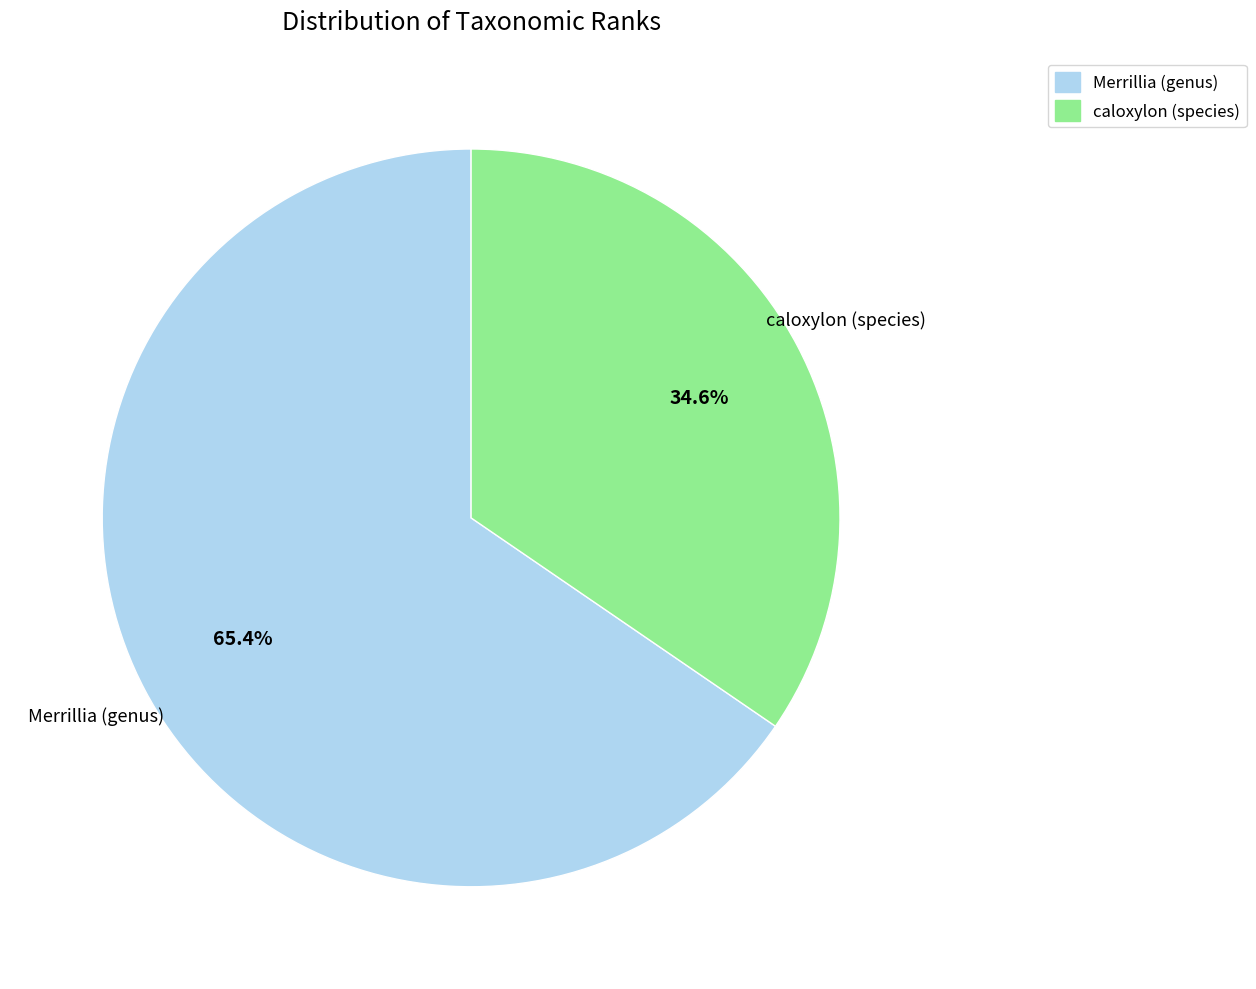

To the nearest percent, what is the difference between the Merrillia (genus) and caloxylon (species) slice percentages?

31%